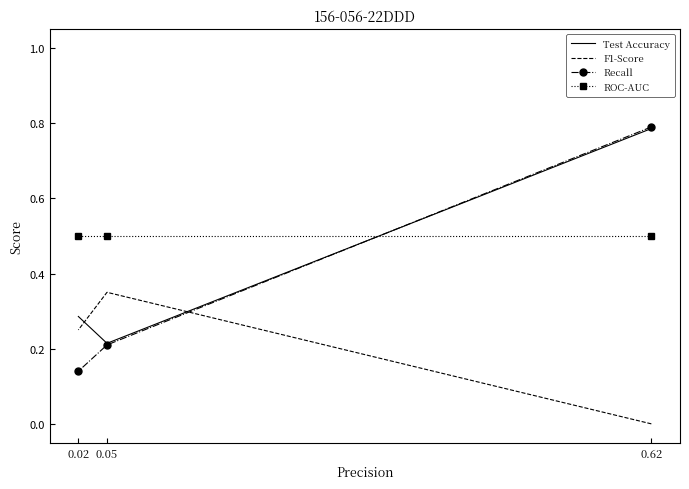

What is the total value across all series at 0.05?

1.3